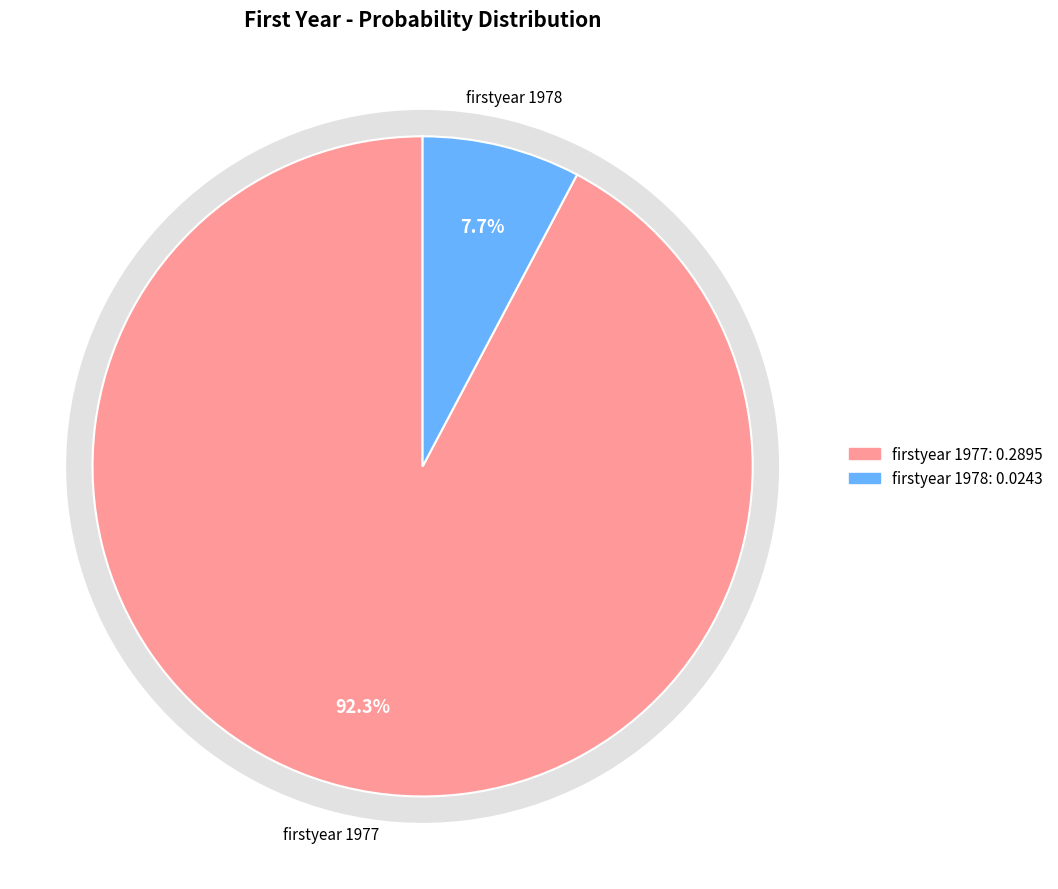

Does any single category account for the majority?

No